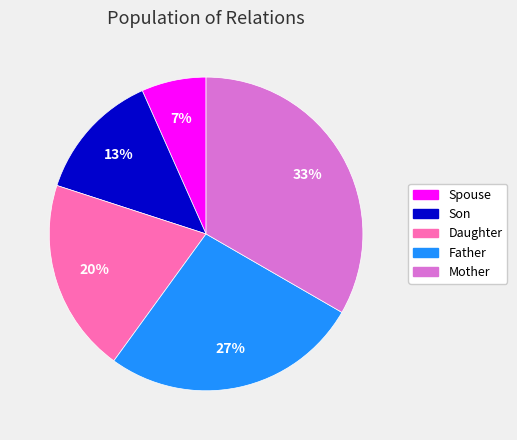

To the nearest percent, what is the average slice percentage?

20%